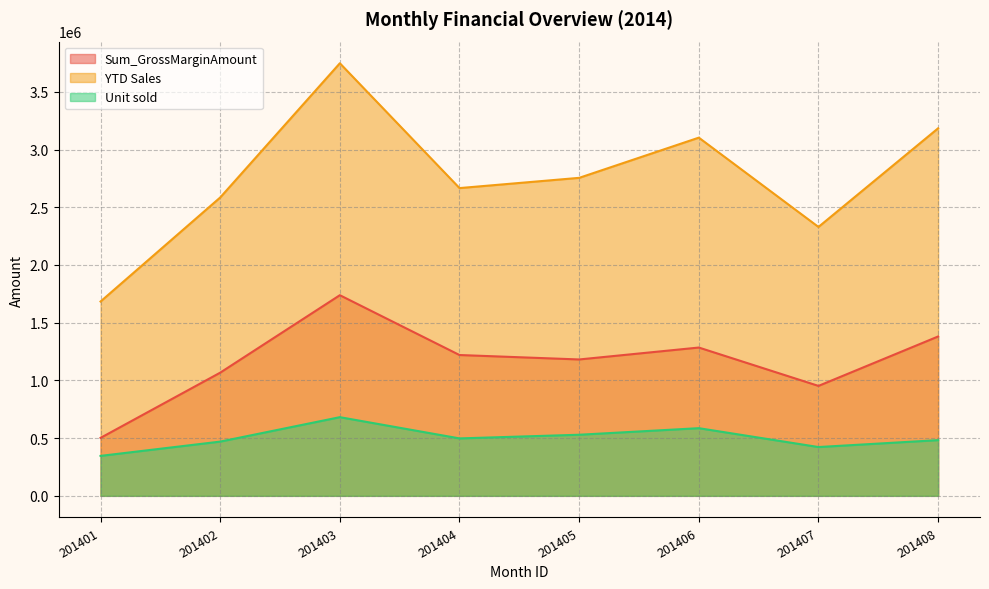

What is the lowest value of the YTD Sales series?

1683280.8